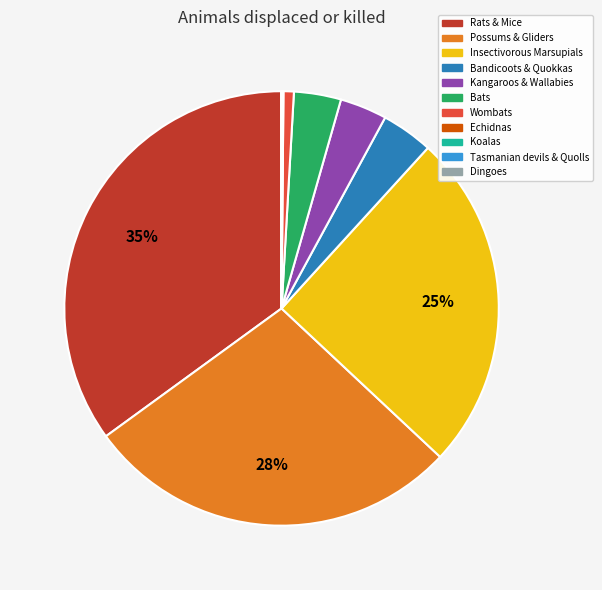

The Bats slice represents 4% of the pie. True or false?

True